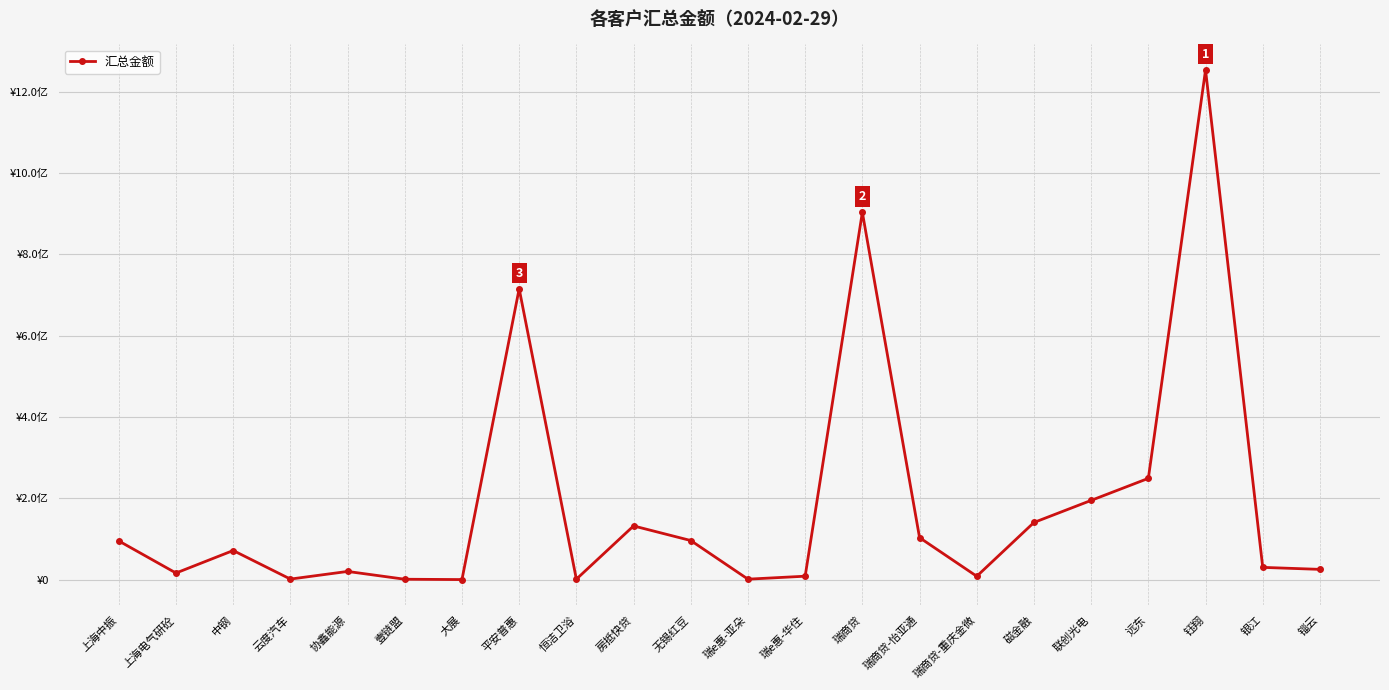

What is the label of the 22nd point from the left?

锱云